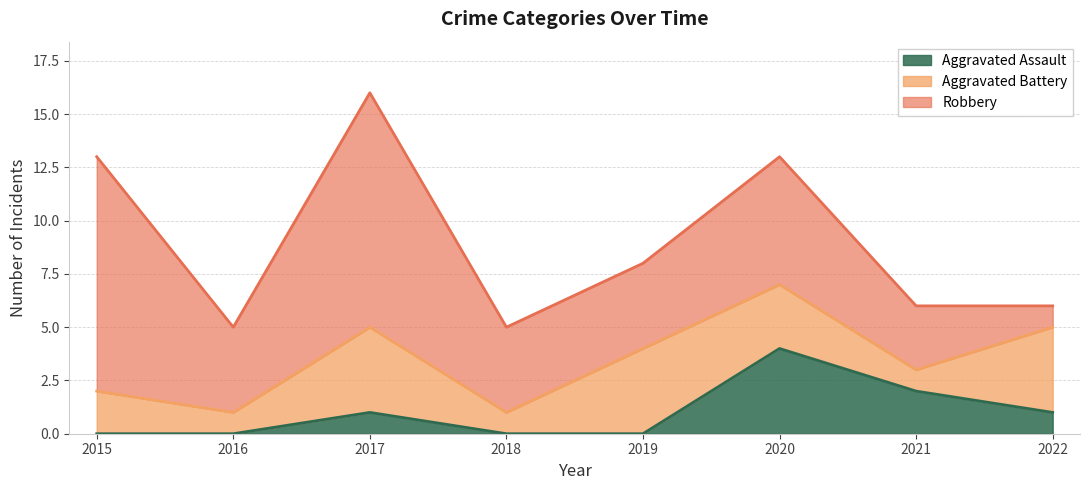

What is the sum of the Robbery values at 2017 and 2016?

15